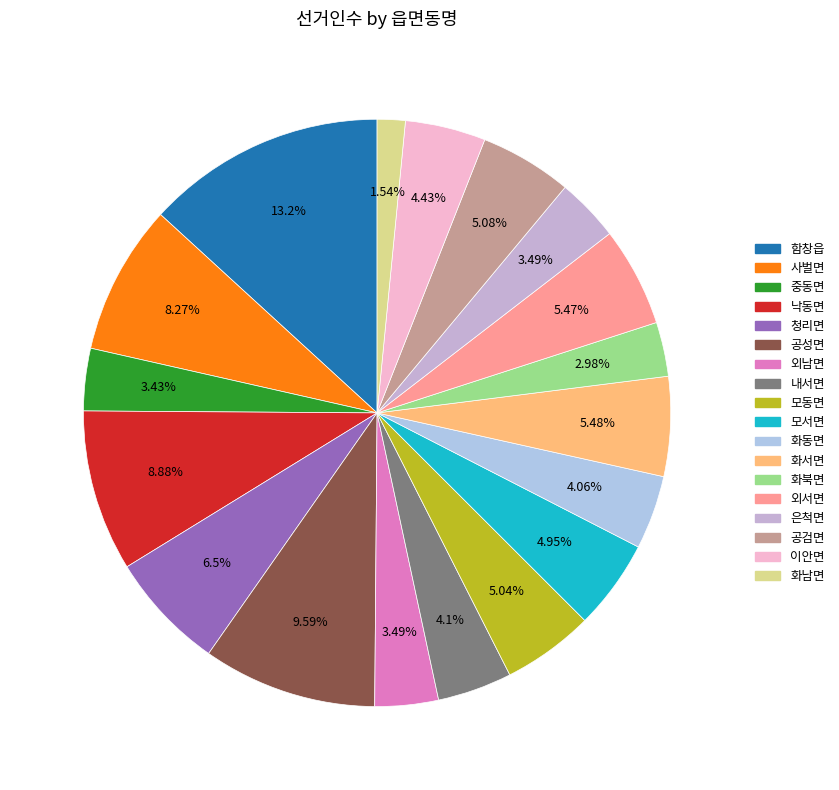

Between 모서면 and 함창읍, which is larger?

함창읍